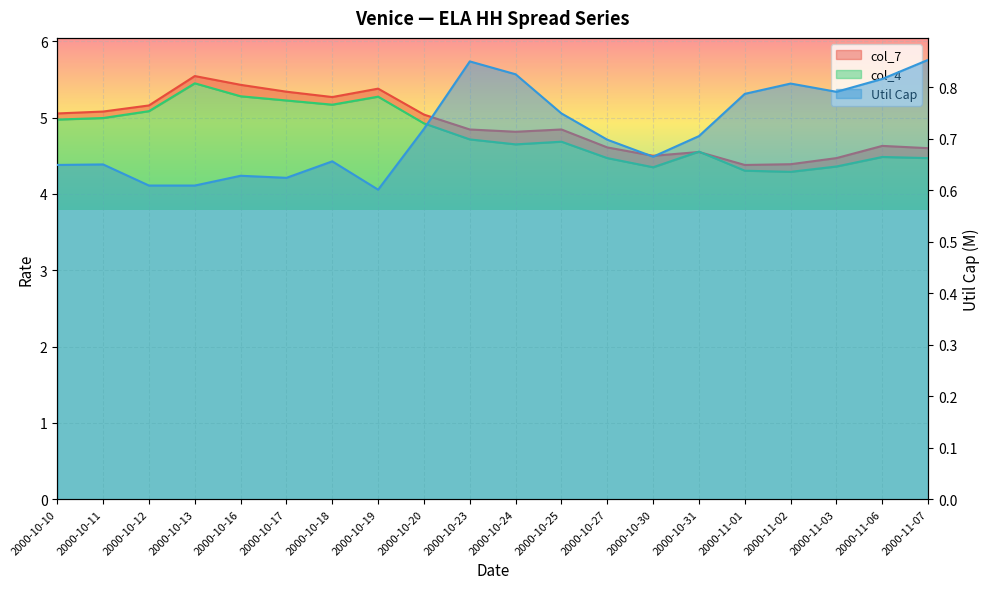

In Util Cap, how many points are higher than both neighbors (excluding endpoints)?

5